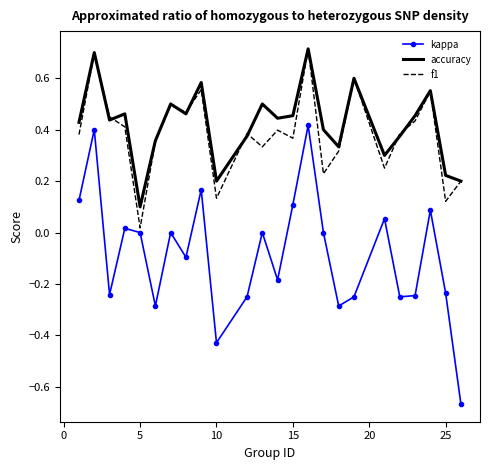

What is the greatest value displayed?

0.7